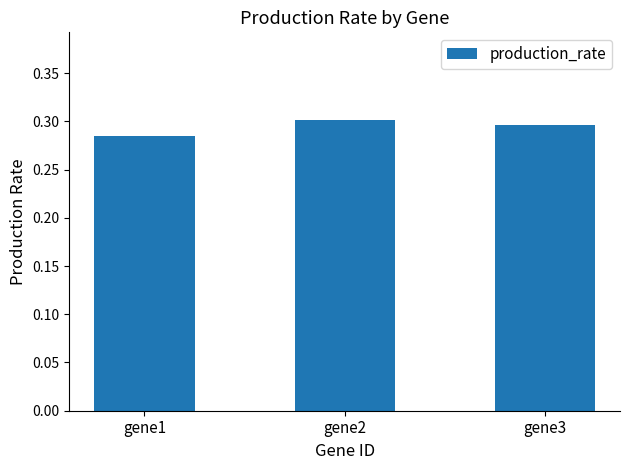

Which category has the lowest value across all series?

gene1